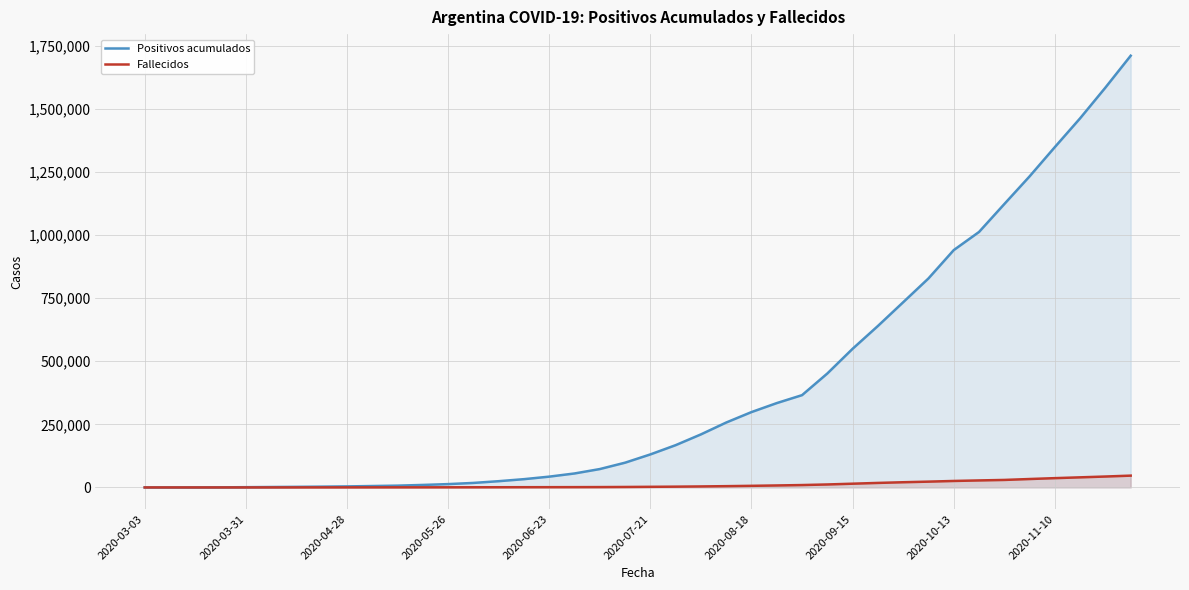

Rank the series by their maximum value, from highest to lowest.

Positivos acumulados, Fallecidos